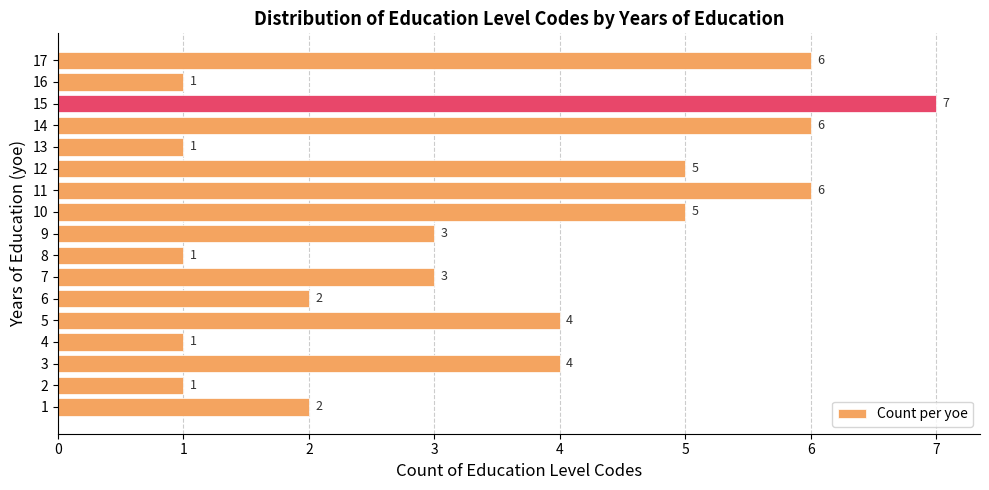

What is the change in value from 3 to 12?

+1